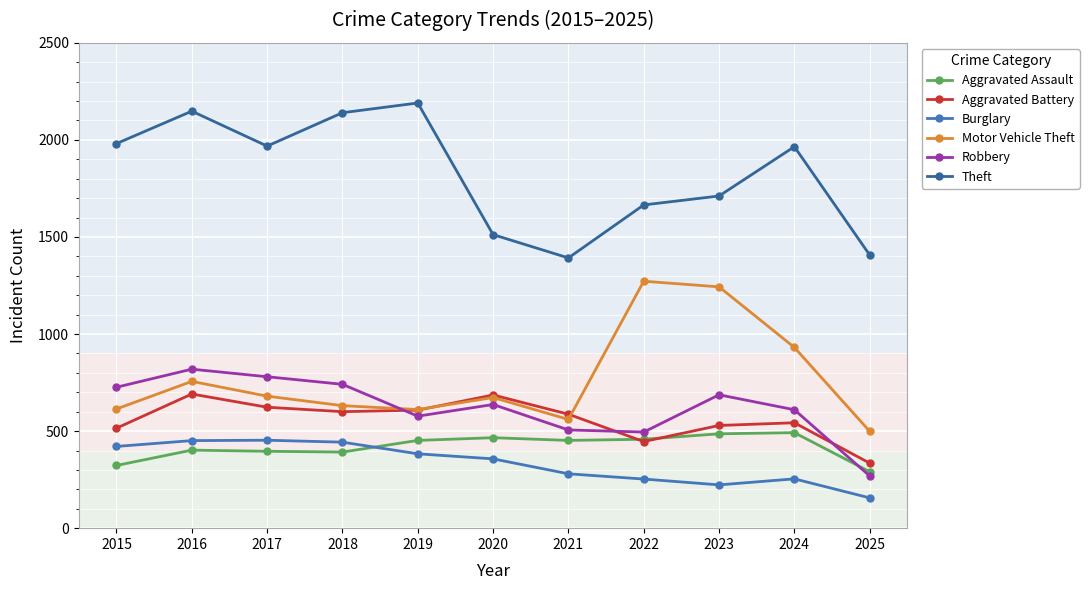

Which label corresponds to the largest value in the chart?

2019